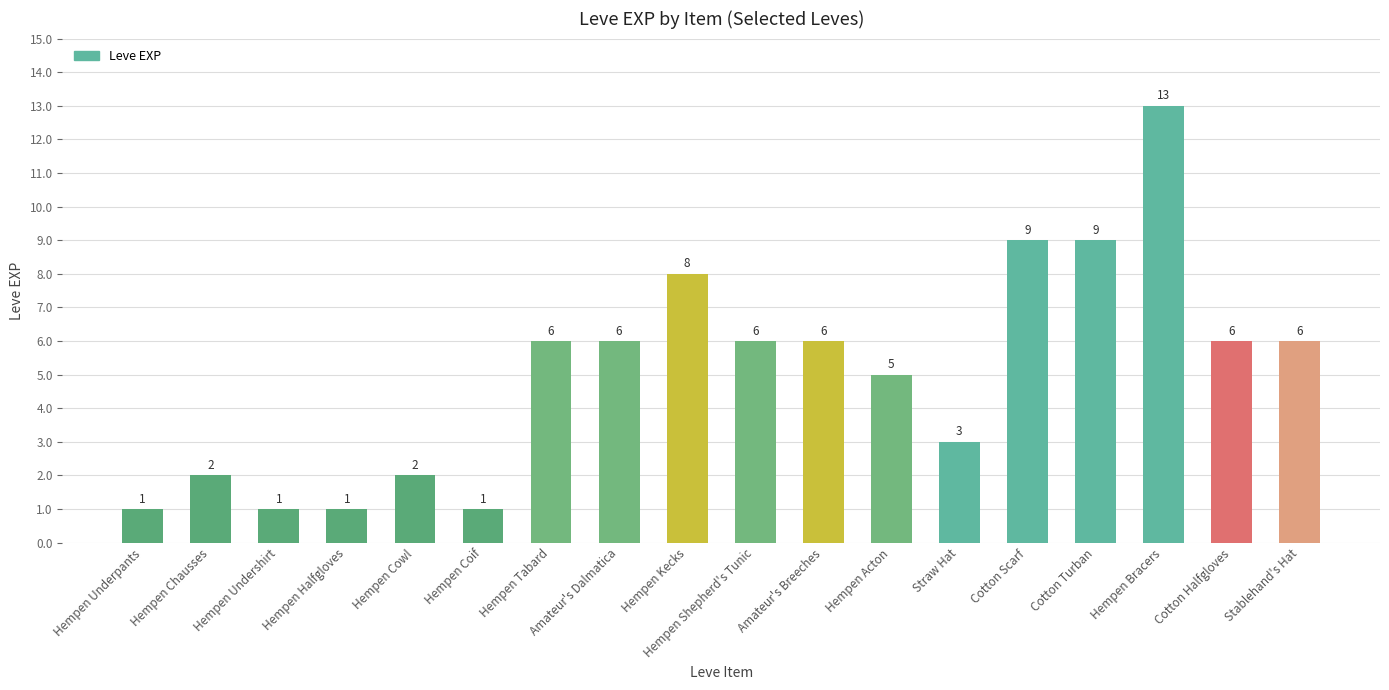

Approximately how many times larger is the value at Straw Hat compared to Hempen Cowl?

1.5